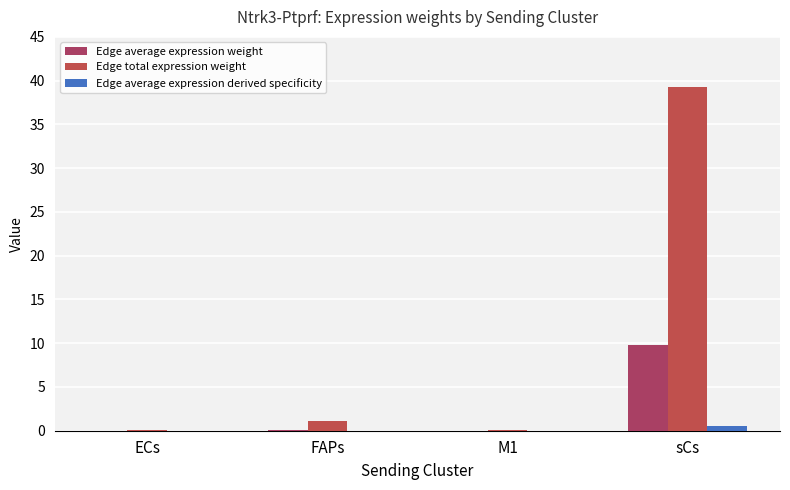

List the series in order of their overall mean, lowest first.

Edge average expression derived specificity, Edge average expression weight, Edge total expression weight